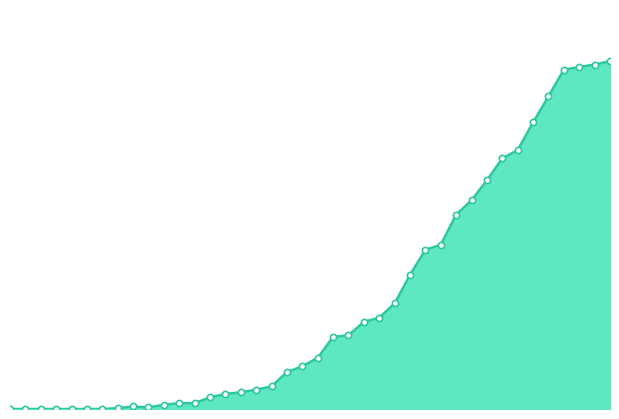

Does the chart have visible grid lines?

No